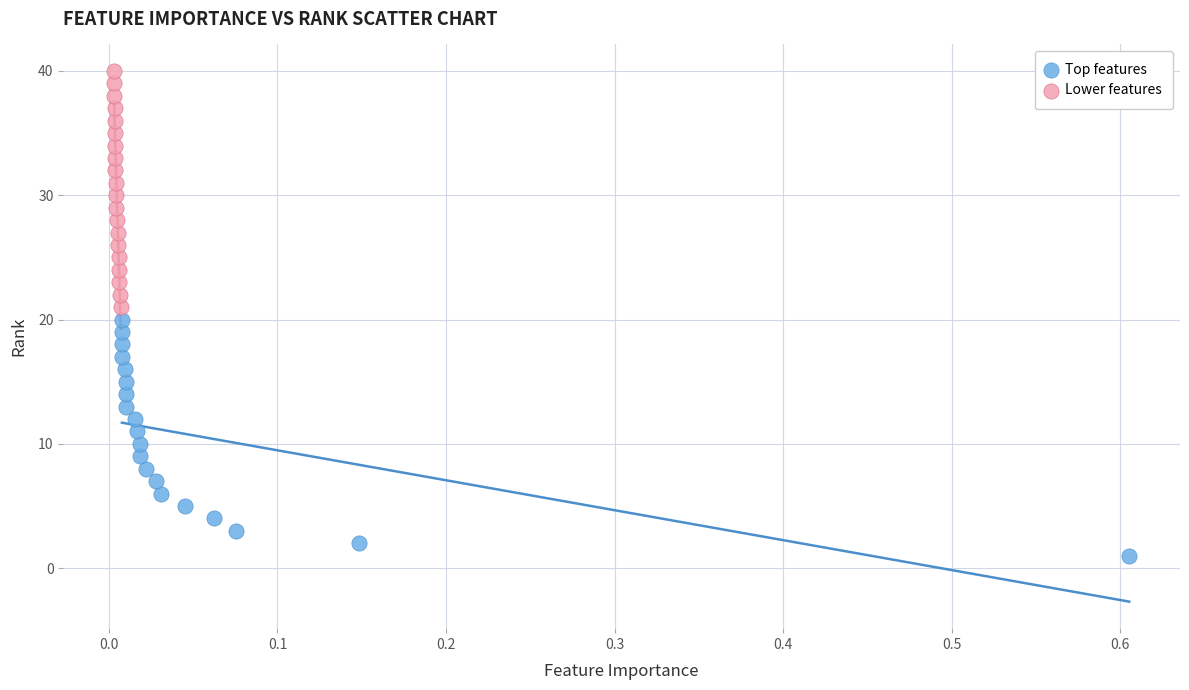

Which series reaches the maximum Y coordinate?

Lower features